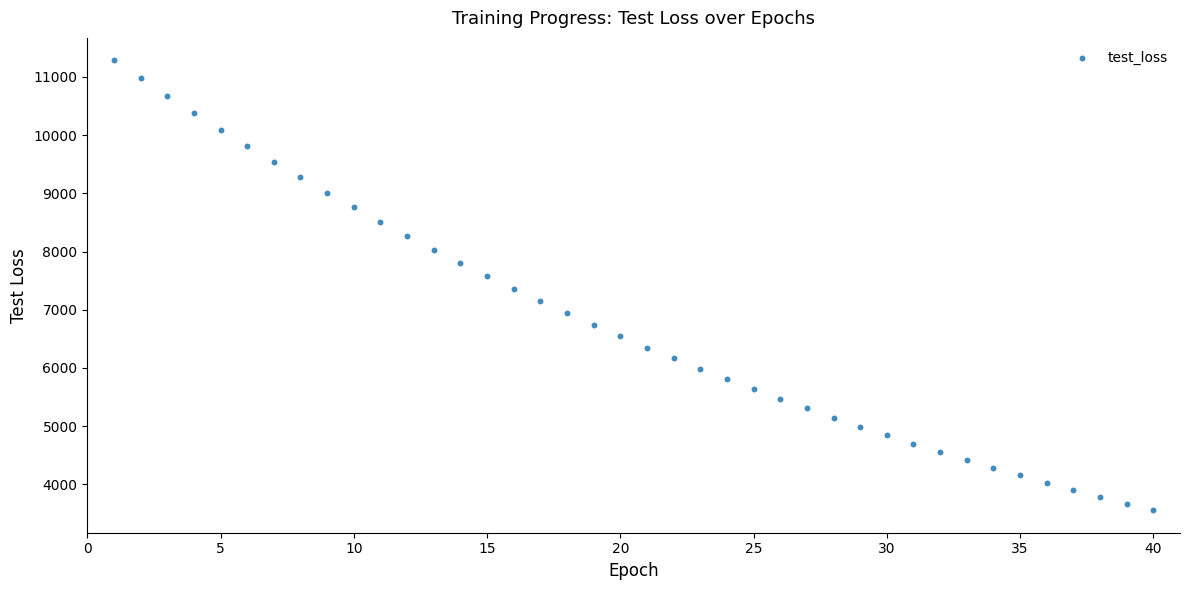

What is the range of X values (max minus min)?

39.0